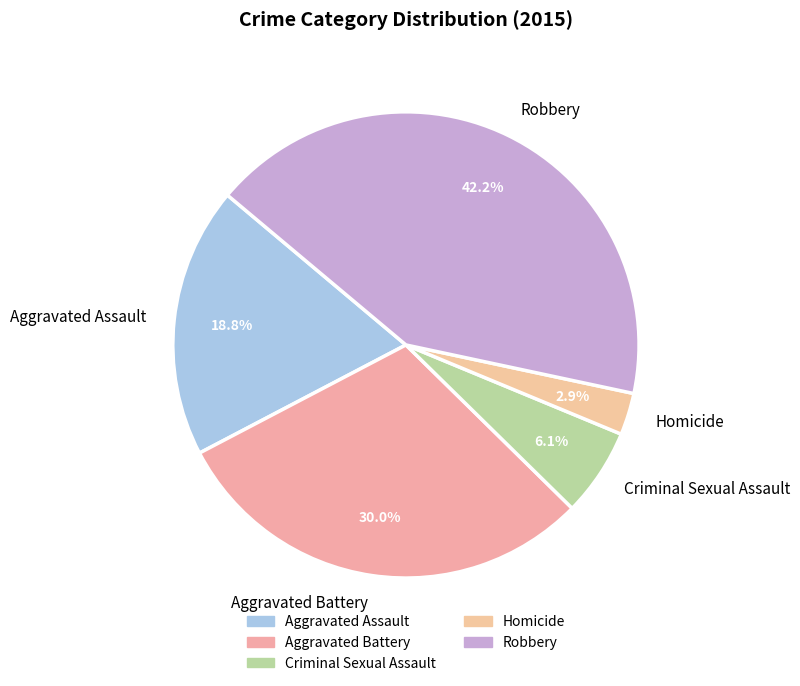

Is the sum of Aggravated Assault and Robbery greater than half?

Yes